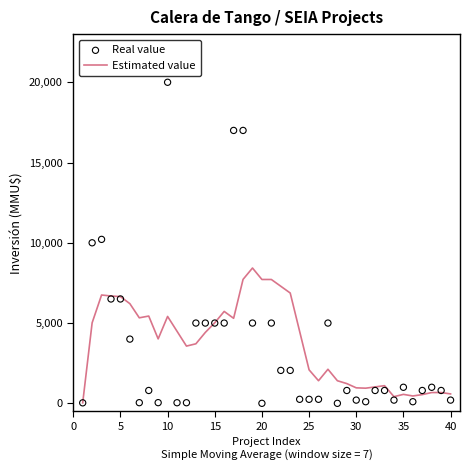

Which series has the widest spread of Y values?

Real value